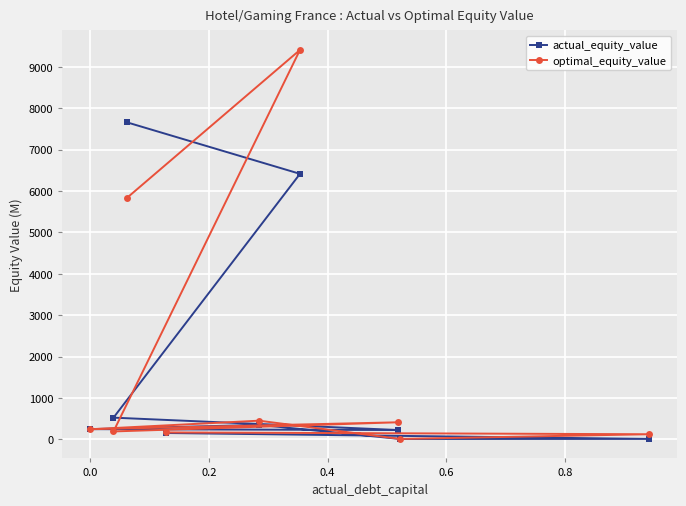

What is the value of the actual_equity_value point at the 3rd from the left?

7663.0